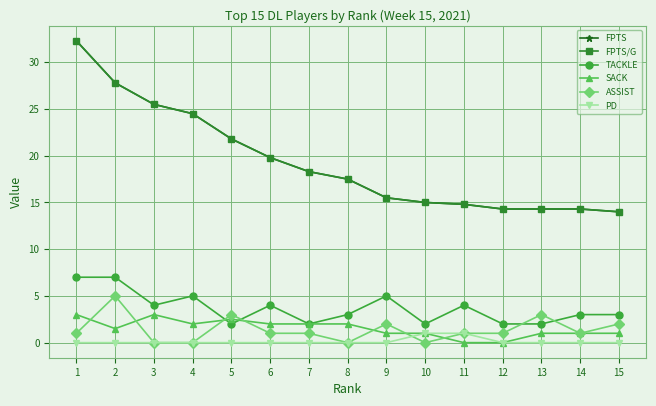

Is this an area chart (filled region under the line)?

No